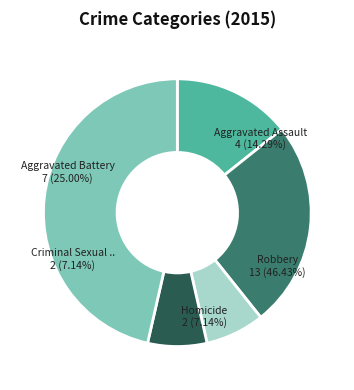

How many slices are in this pie chart?

5